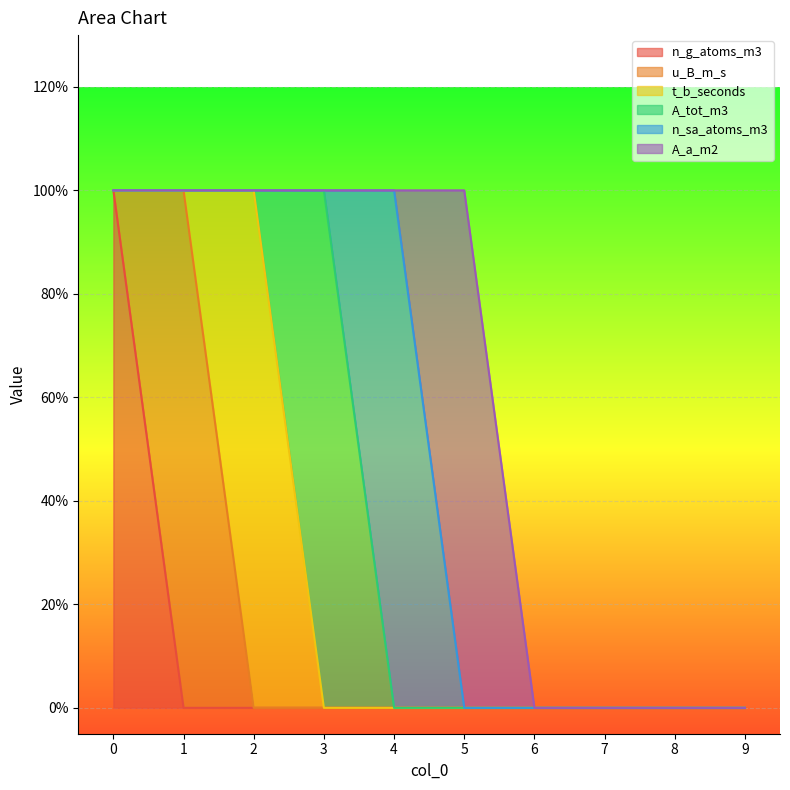

Reading right to left, list all the values displayed in this chart.

n_g_atoms_m3: 0	0	0	0	0	0	0	0	0	1
u_B_m_s: 0	0	0	0	0	0	0	0	1	0
t_b_seconds: 0	0	0	0	0	0	0	1	0	0
A_tot_m3: 0	0	0	0	0	0	1	0	0	0
n_sa_atoms_m3: 0	0	0	0	0	1	0	0	0	0
A_a_m2: 0	0	0	0	1	0	0	0	0	0